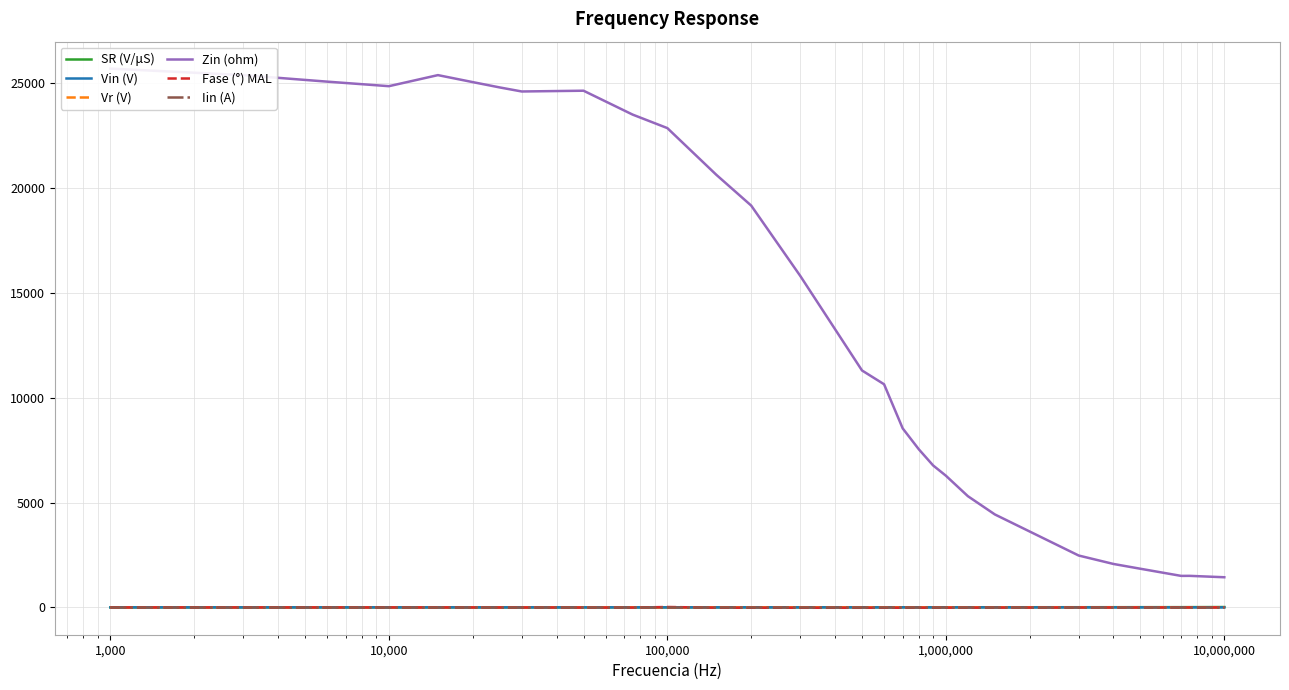

True or false: Vr (V) and Iin (A) cross at least once.

False